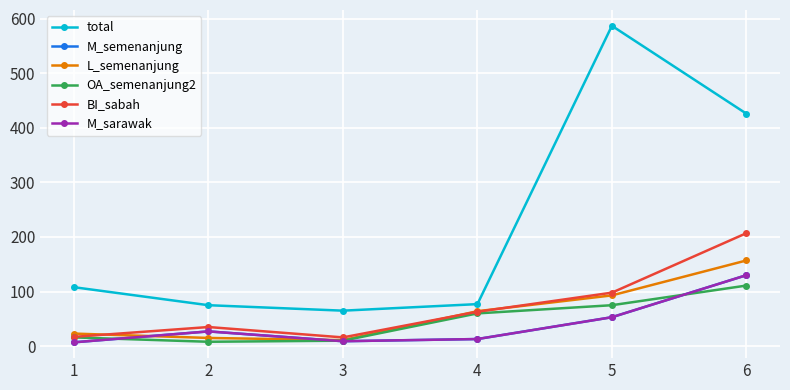

Reading left to right, list all the values displayed in this chart.

total: 108	75	65	77	587	426
M_semenanjung: 7	27	9	13	53	130
L_semenanjung: 23	15	11	64	93	157
OA_semenanjung2: 16	8	10	60	75	111
BI_sabah: 17	35	16	63	98	207
M_sarawak: 7	27	9	13	53	130